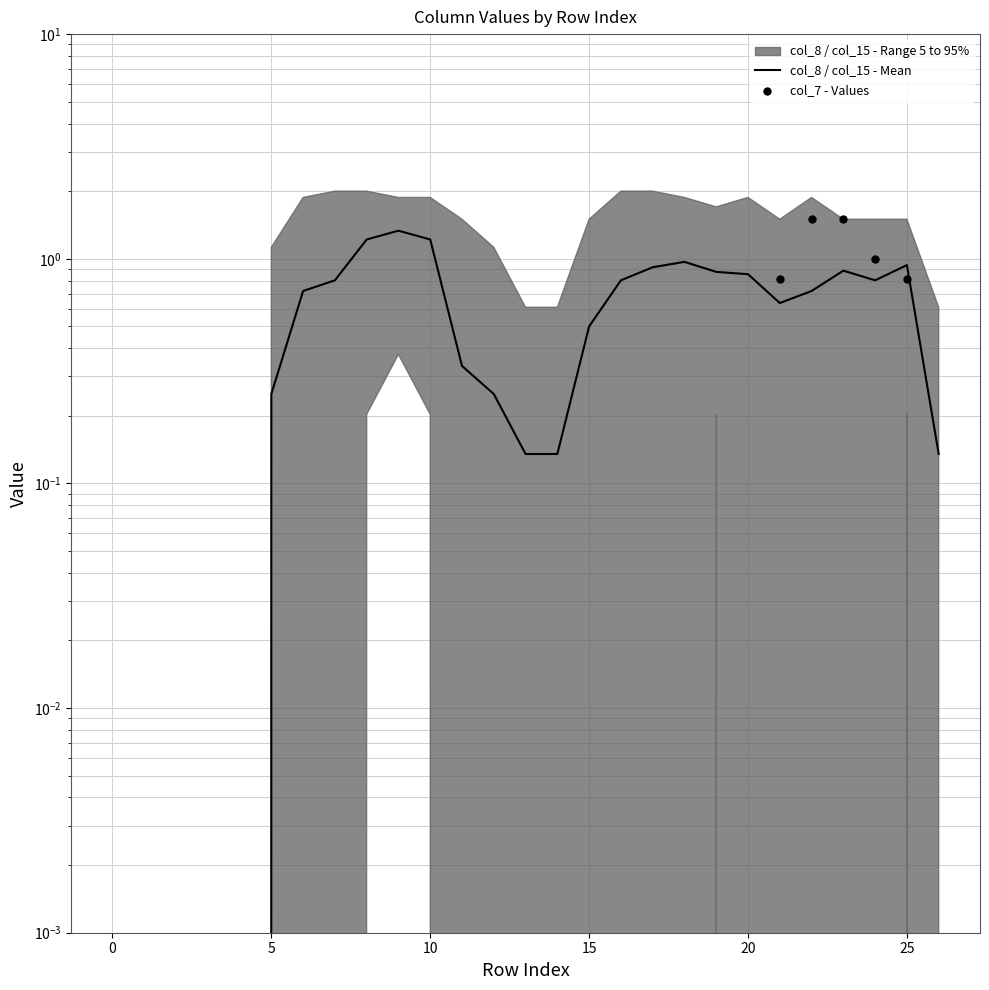

Which series has the largest total across all categories?

col_8 / col_15 - Mean